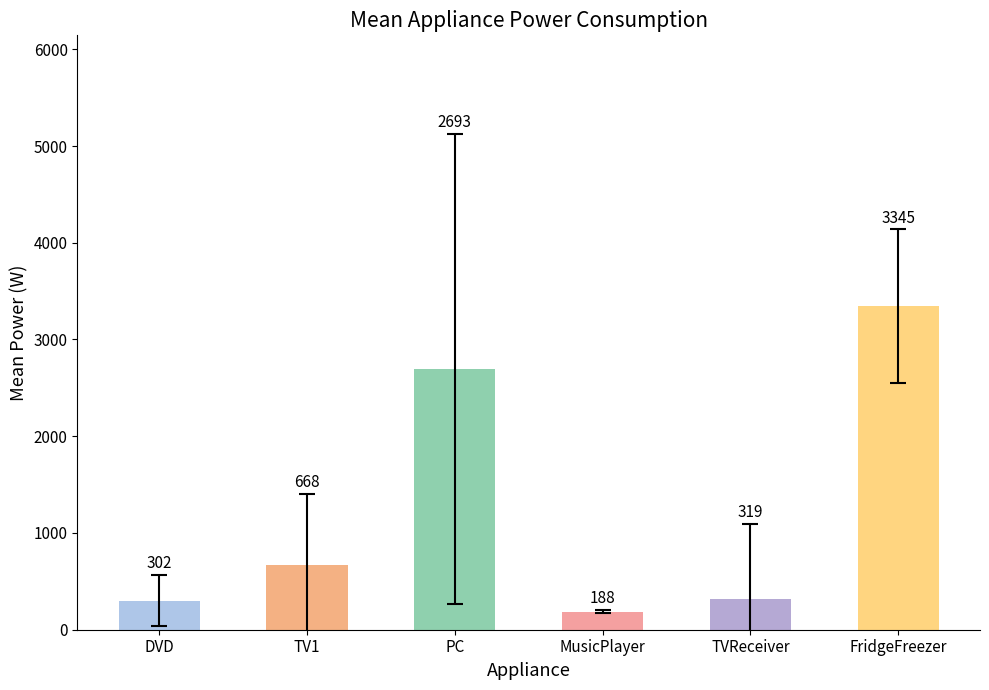

The chart shows a value of 1146.3 at TV1. True or false?

False